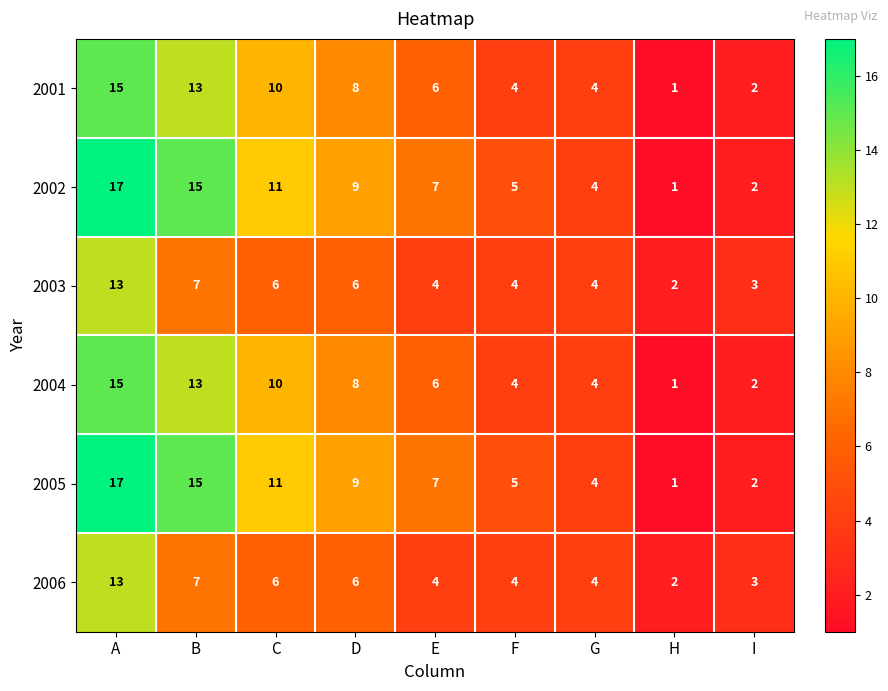

What is the sum of all 2004 values?

63